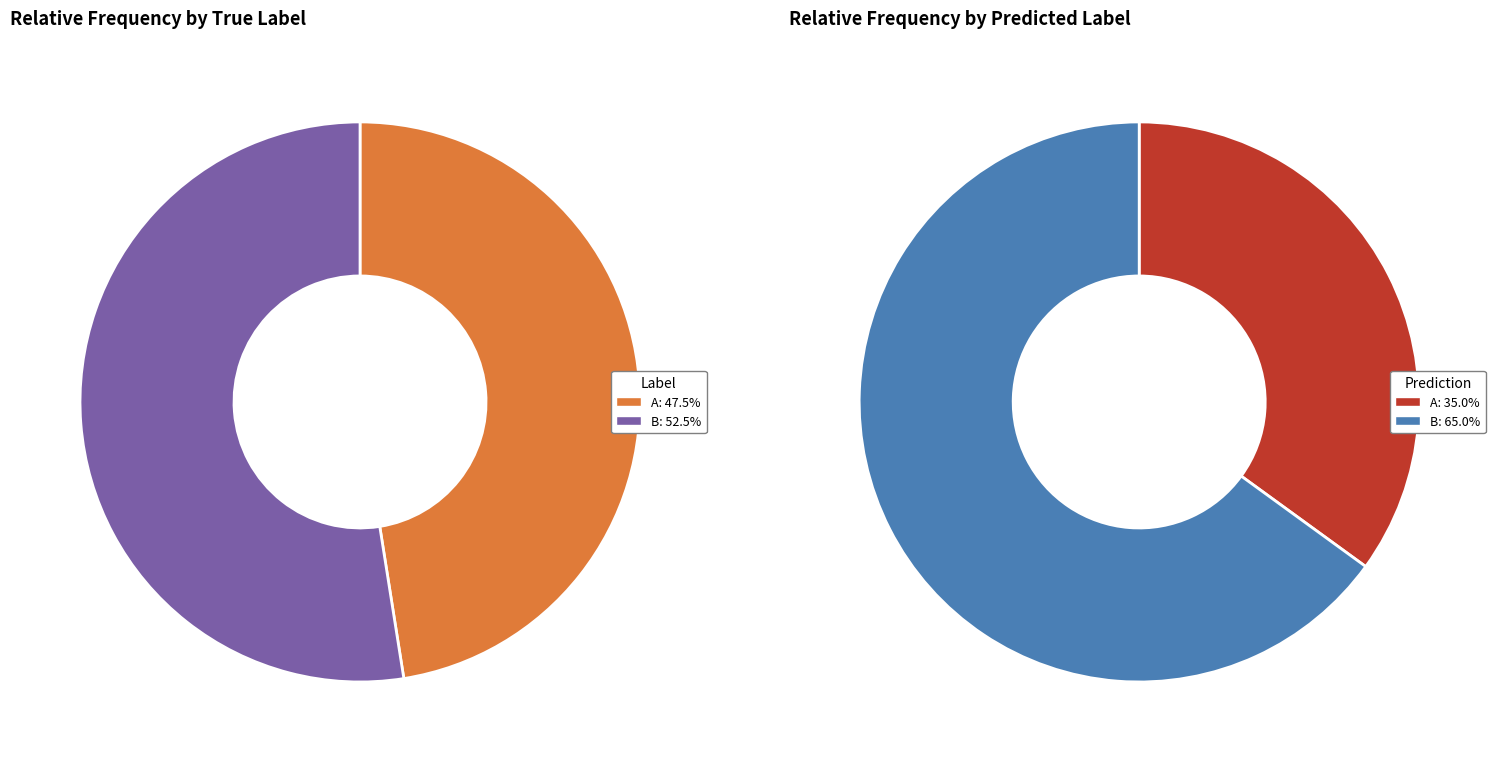

Which category accounts for the majority?

B